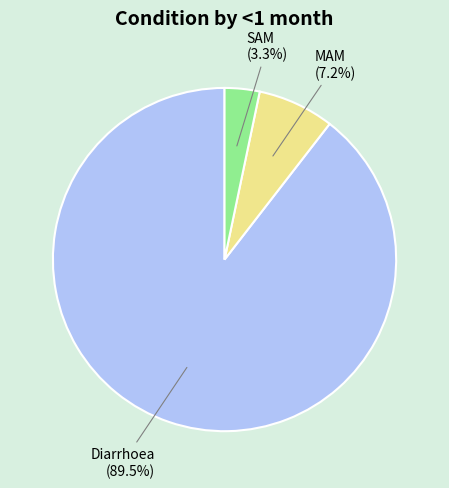

Which category has the smallest portion of the pie?

SAM